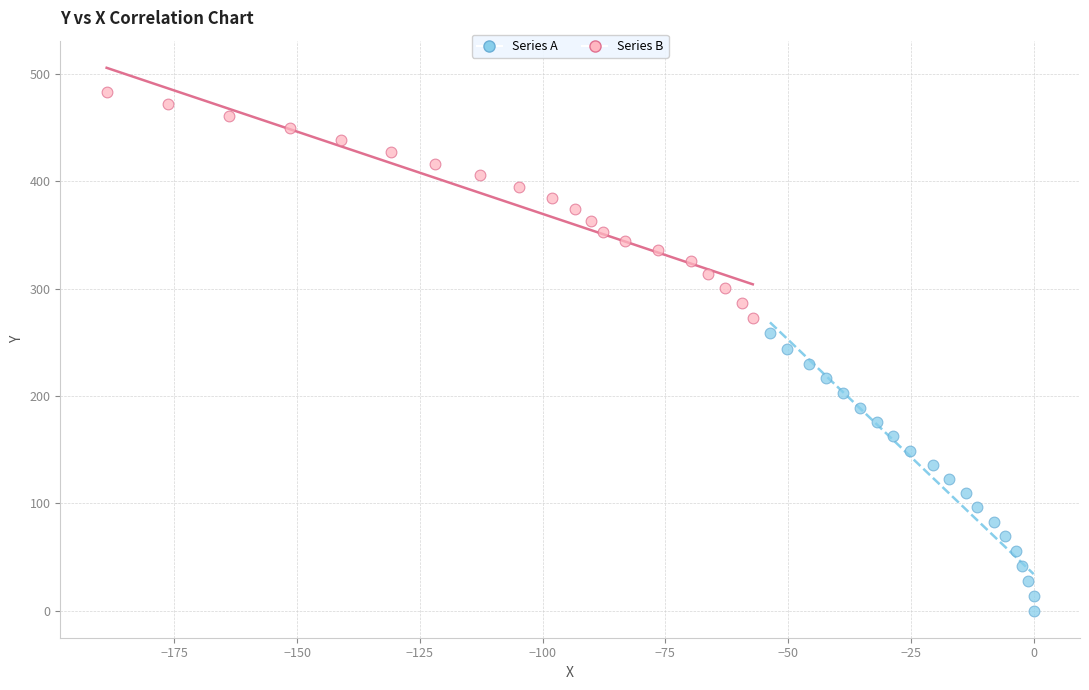

Which series reaches the maximum Y coordinate?

Series B